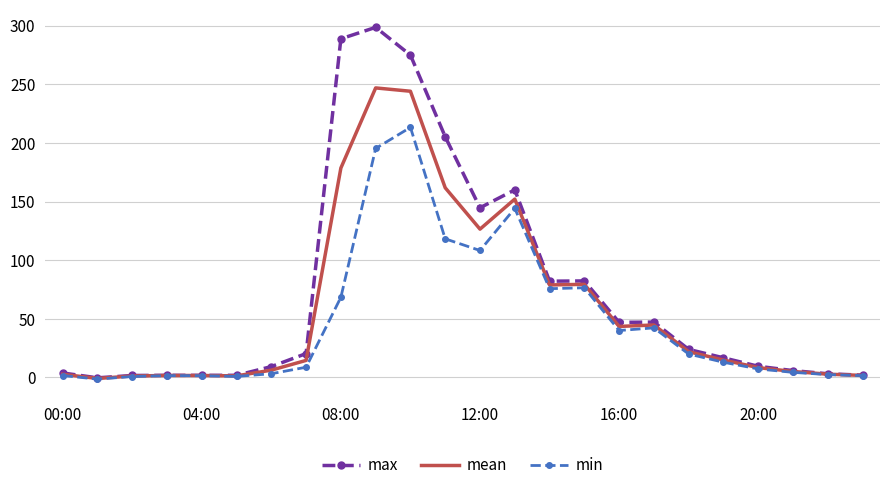

What is the maximum value shown in the chart?

298.6